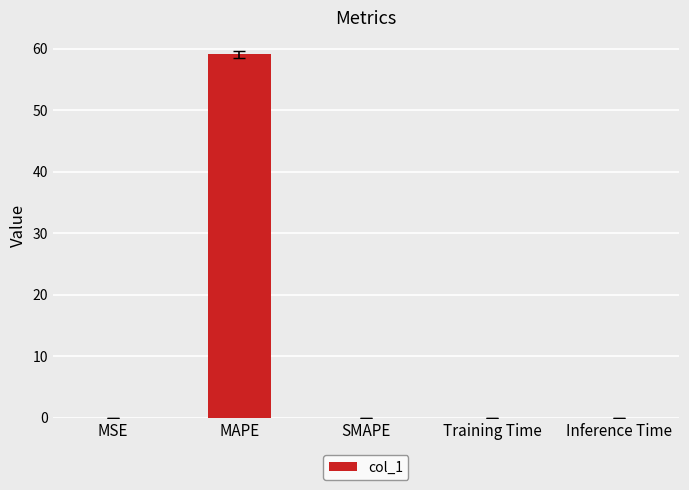

What is the sum of all values?

59.1